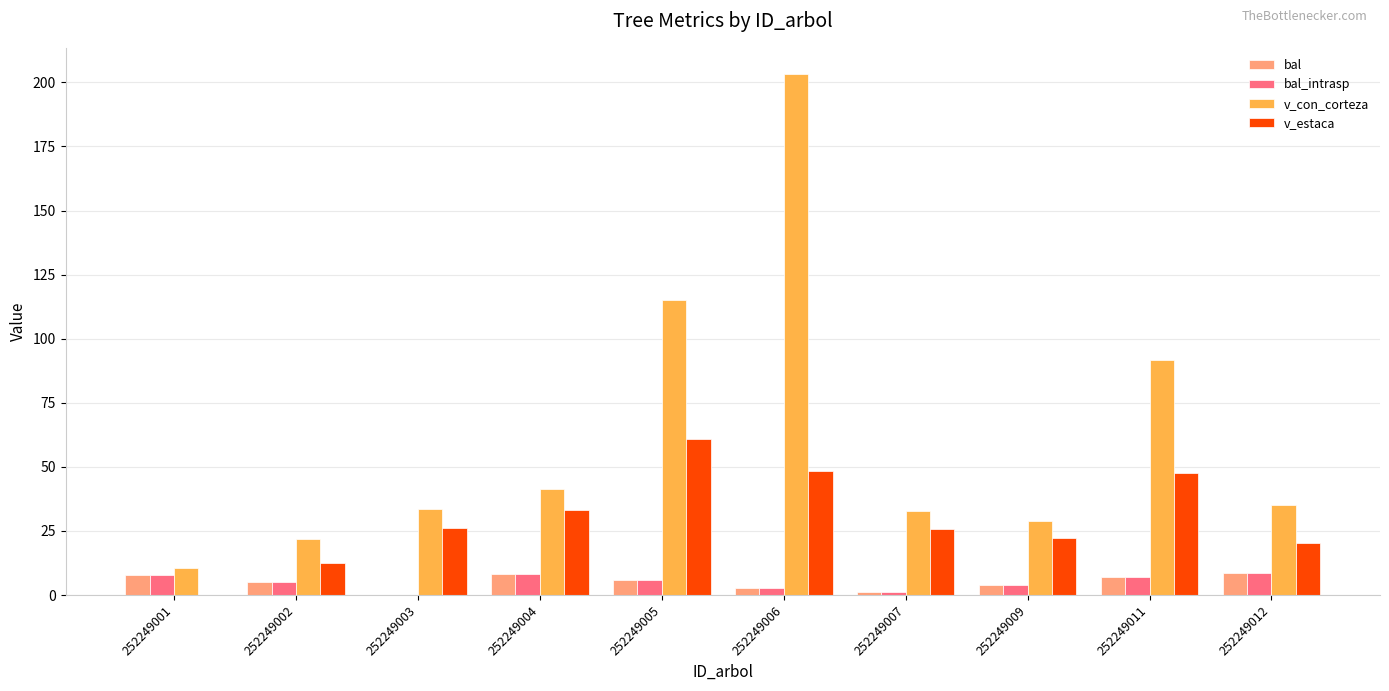

What is the greatest value displayed?

203.3